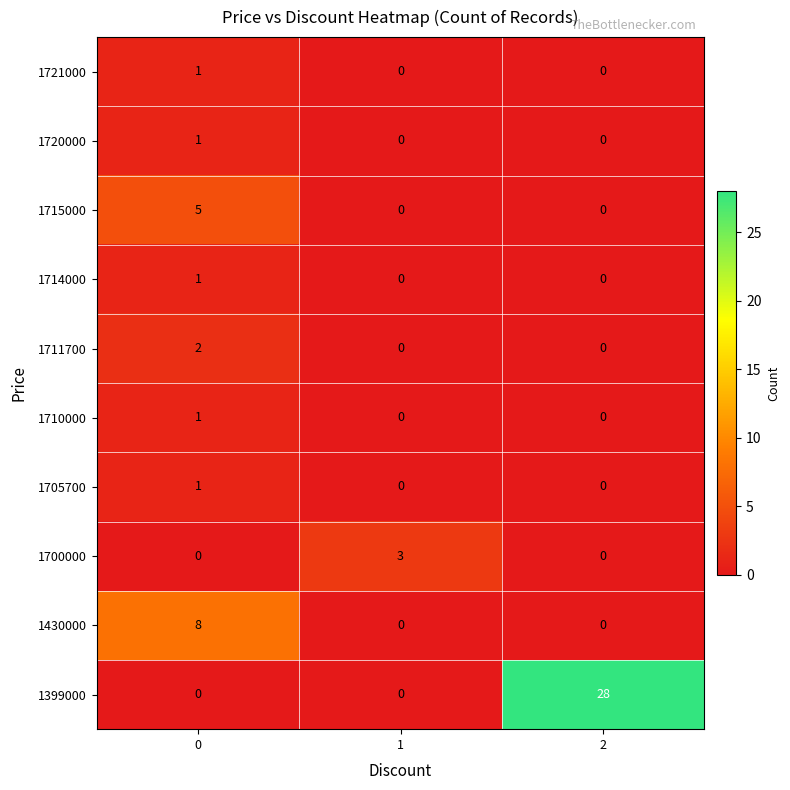

Reading right to left, what are all the values shown in this chart?

1721000: 2=0	1=0	0=1
1720000: 2=0	1=0	0=1
1715000: 2=0	1=0	0=5
1714000: 2=0	1=0	0=1
1711700: 2=0	1=0	0=2
1710000: 2=0	1=0	0=1
1705700: 2=0	1=0	0=1
1700000: 2=0	1=3	0=0
1430000: 2=0	1=0	0=8
1399000: 2=28	1=0	0=0